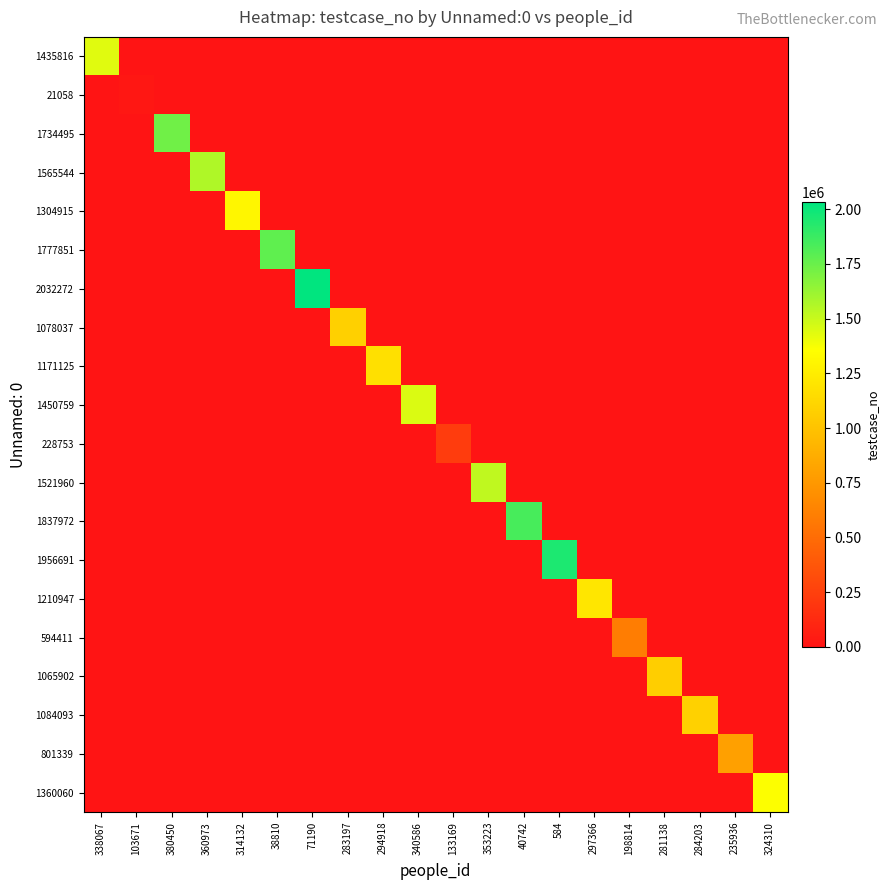

Count the number of data series in this chart.

20